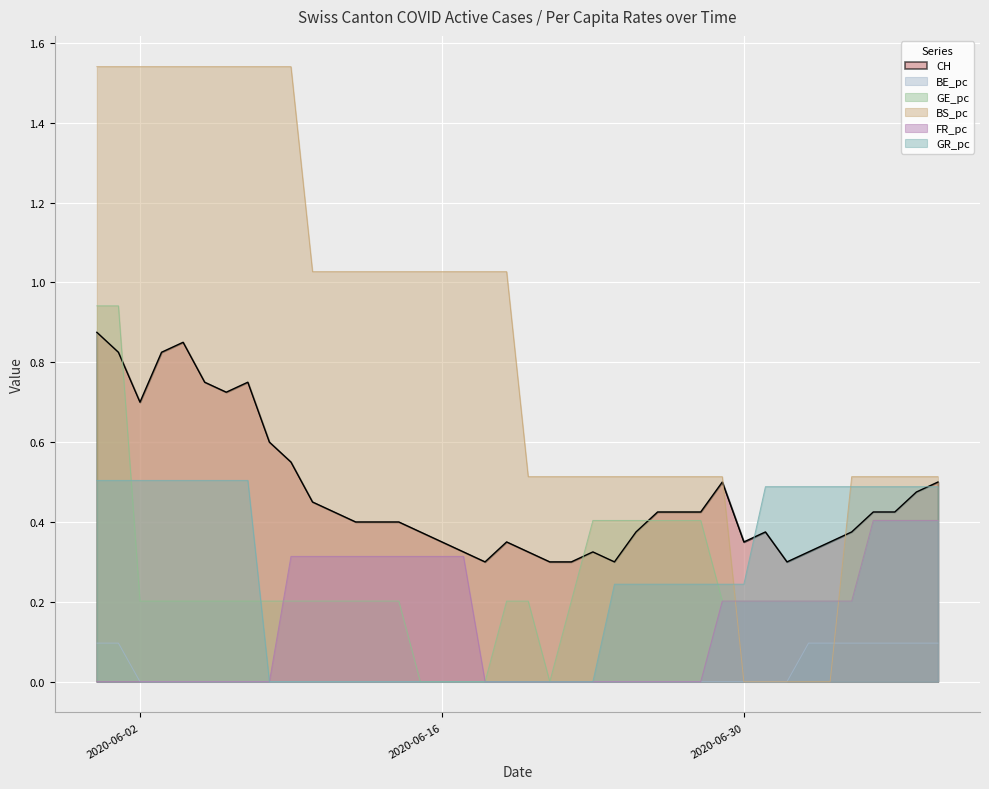

True or false: BS_pc and GE_pc intersect in this chart.

True